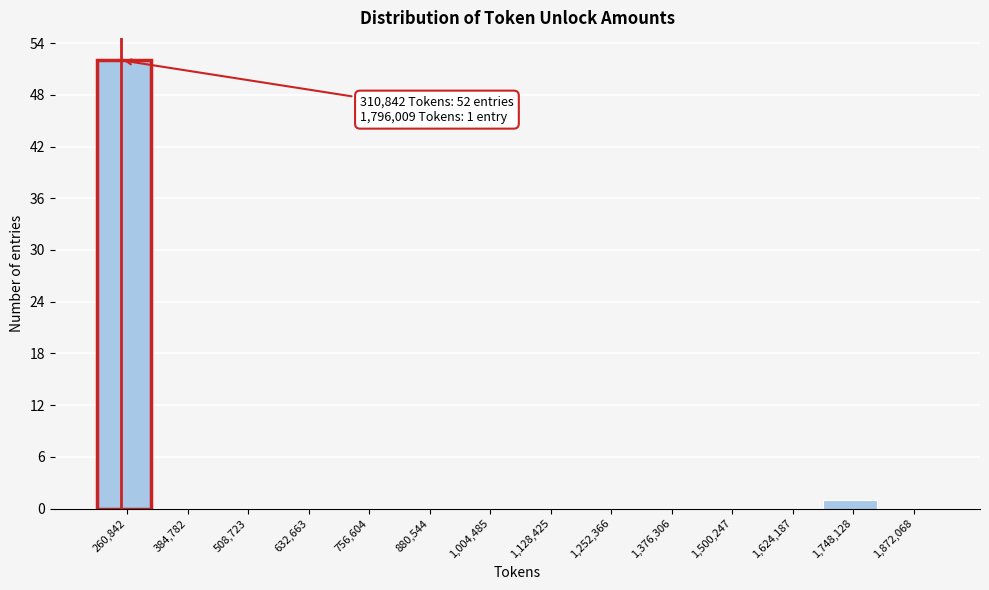

Reading left to right, what are all the values shown in this chart?

260,842=52	384,782=0	508,723=0	632,663=0	756,604=0	880,544=0	1,004,485=0	1,128,425=0	1,252,366=0	1,376,306=0	1,500,247=0	1,624,187=0	1,748,128=1	1,872,068=0